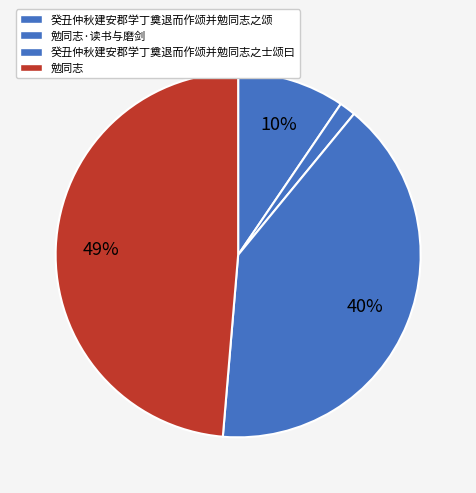

Is there any slice that represents more than half of the pie?

No